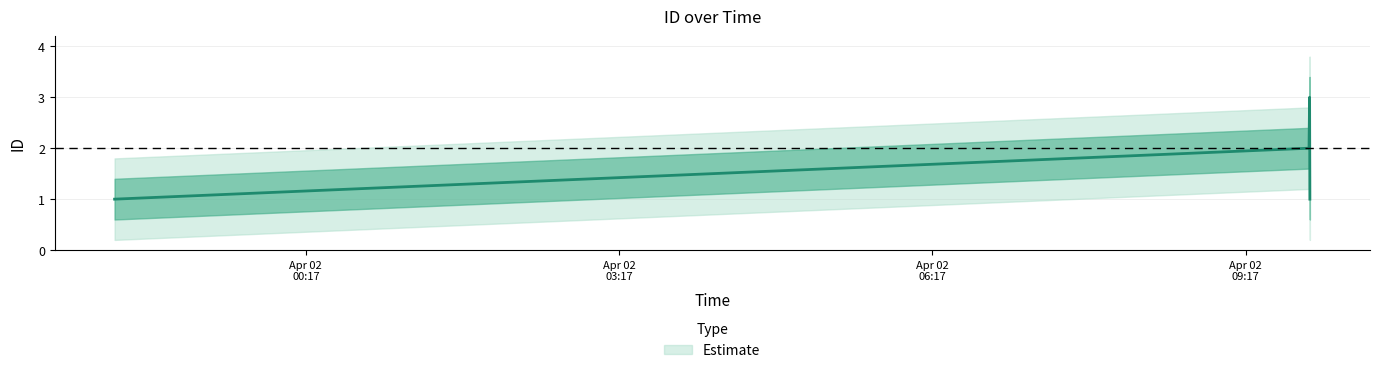

At which category does the data reach its first local peak?

2025-04-02 09:53:44